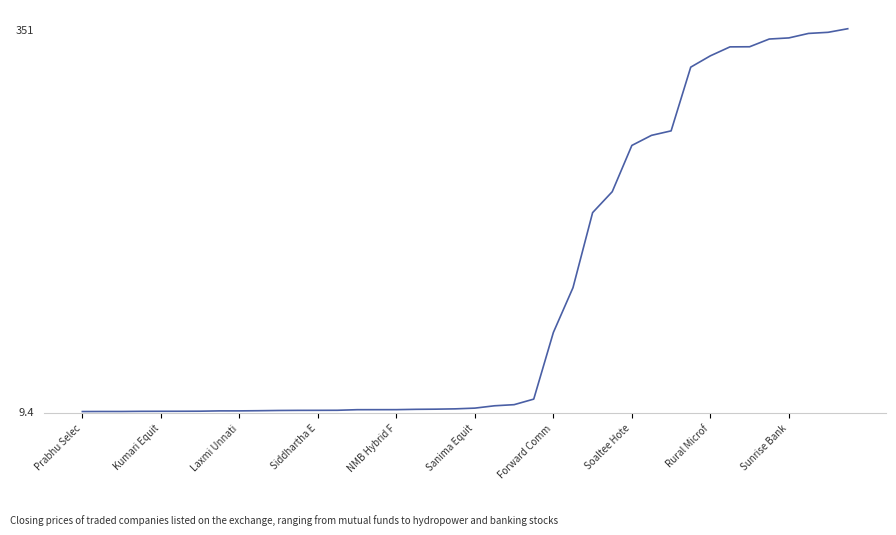

What is the difference between the maximum and minimum values?

341.8